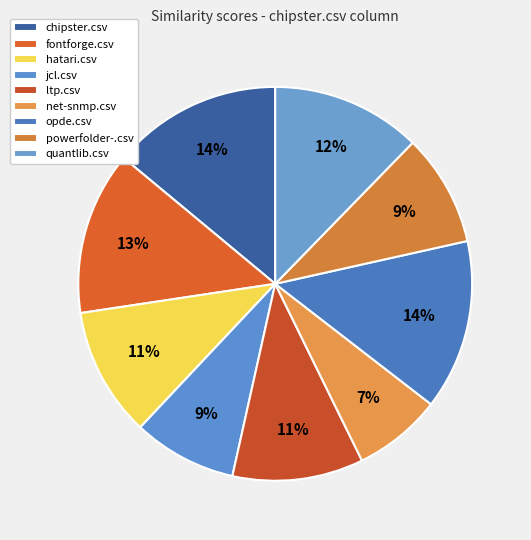

How much of the chart is everything except hatari.csv?

89.4%